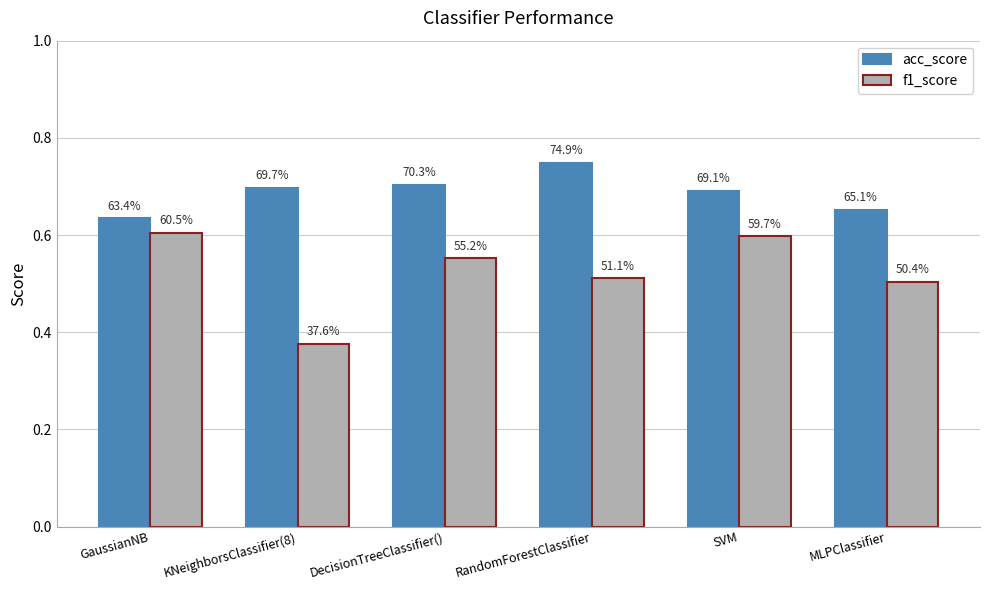

The value of f1_score at GaussianNB is 0.9. True or false?

False